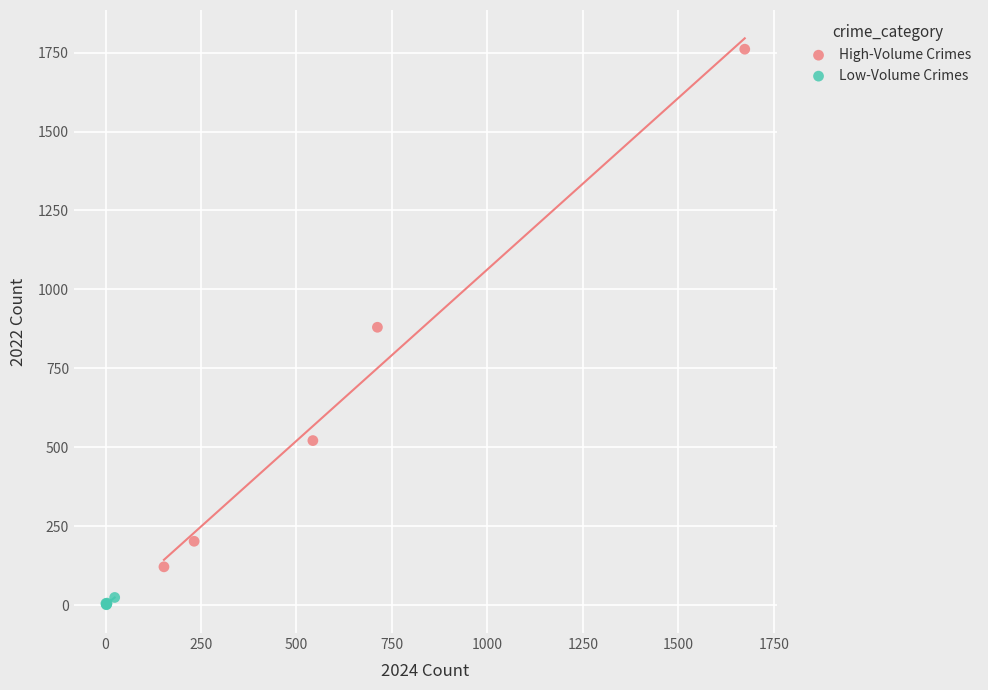

Which series has the widest spread of Y values?

High-Volume Crimes